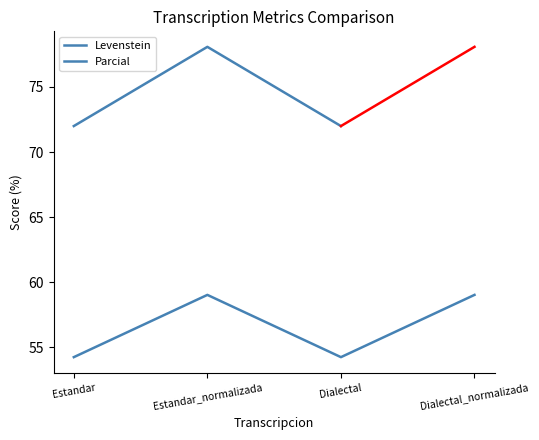

What is the value of the 2nd point from the left?

59.0